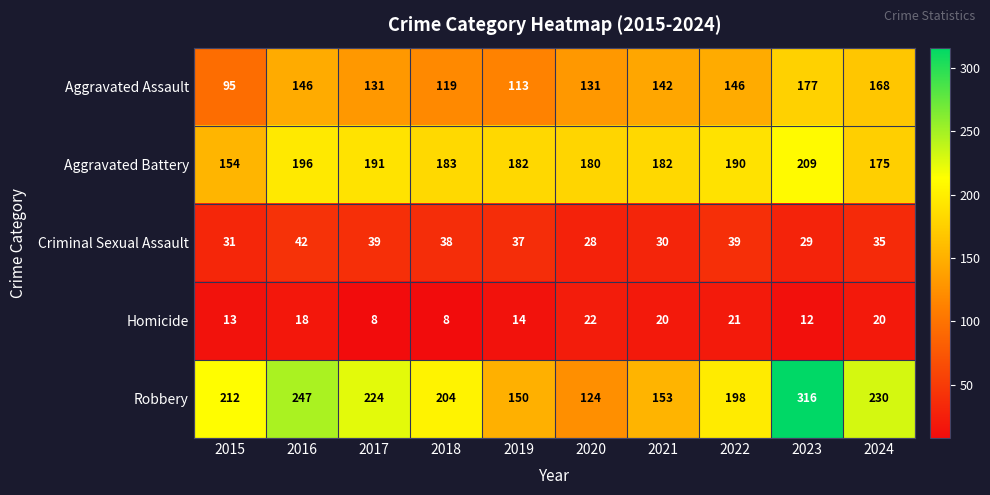

What is the smallest value displayed?

8